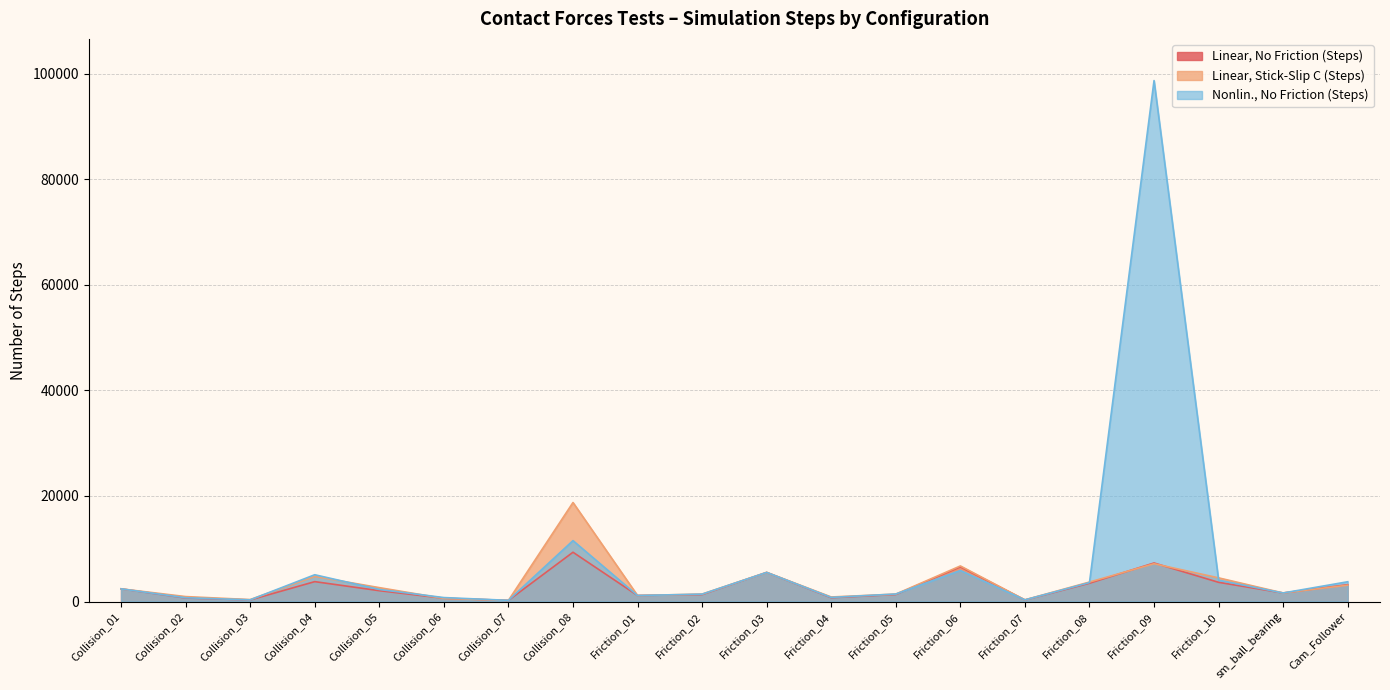

What is the lowest value of the Linear, Stick-Slip C (Steps) series?

213